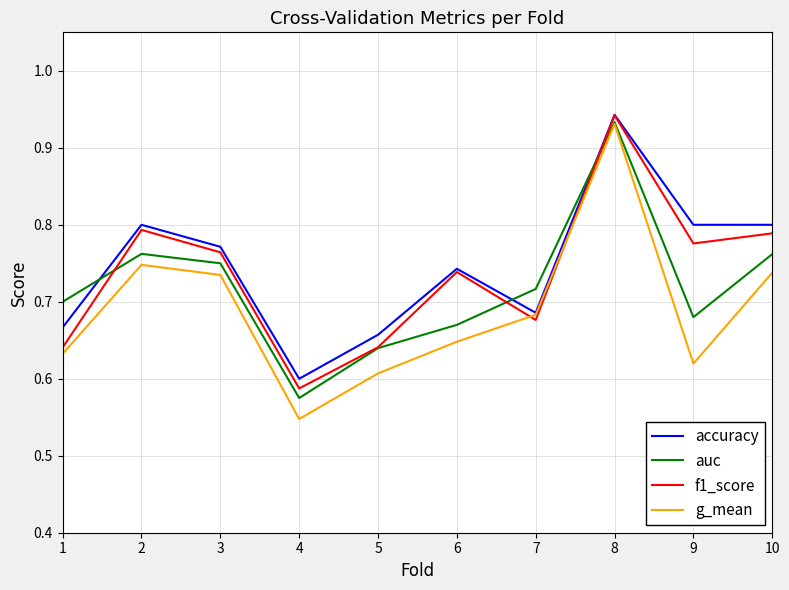

Where is accuracy nearest to the value 0?

4